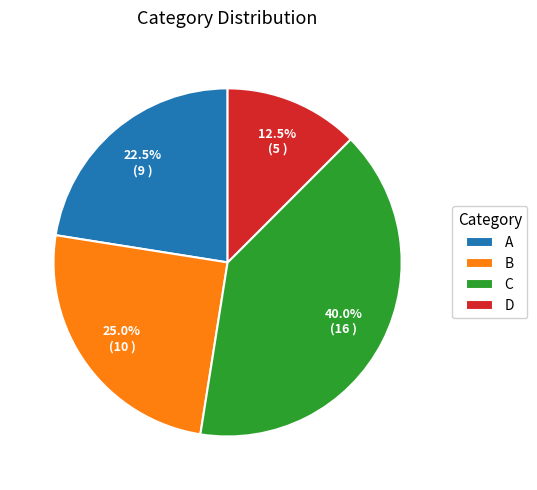

Rank the categories by value from highest to lowest.

C, B, A, D